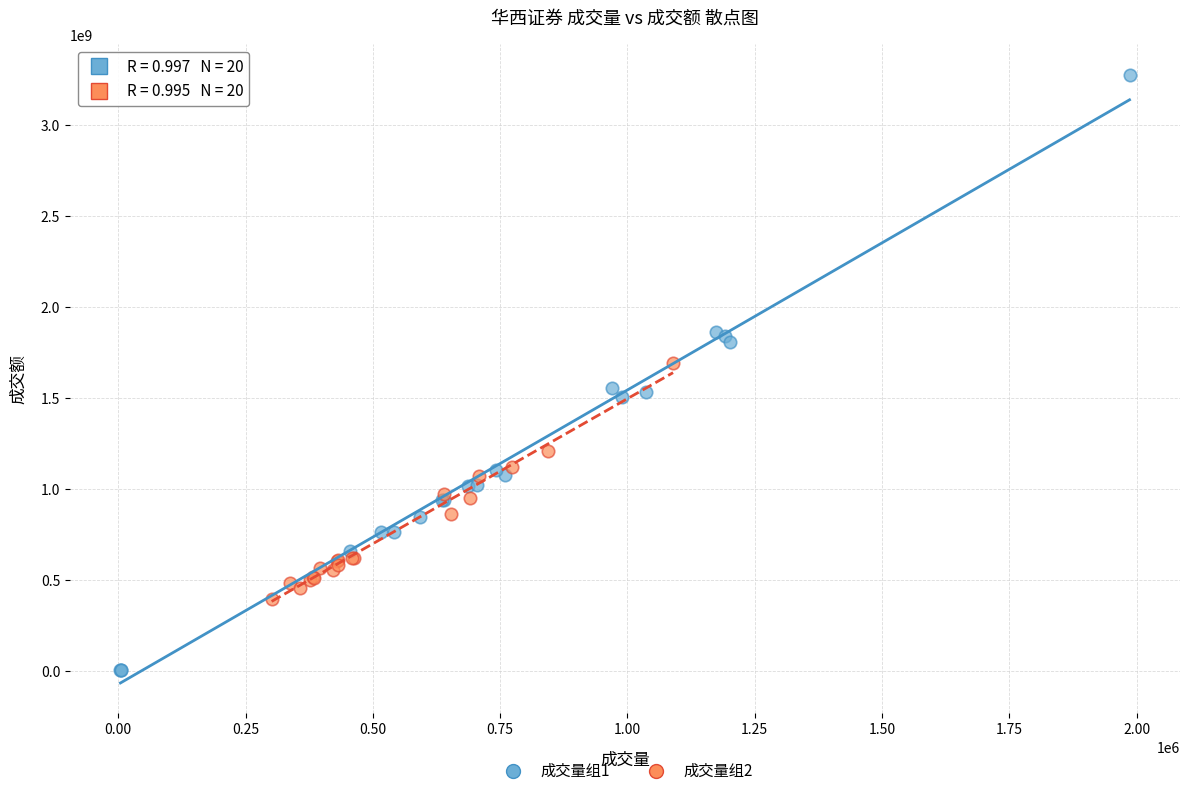

Which series contains the lowest Y value?

成交量组1